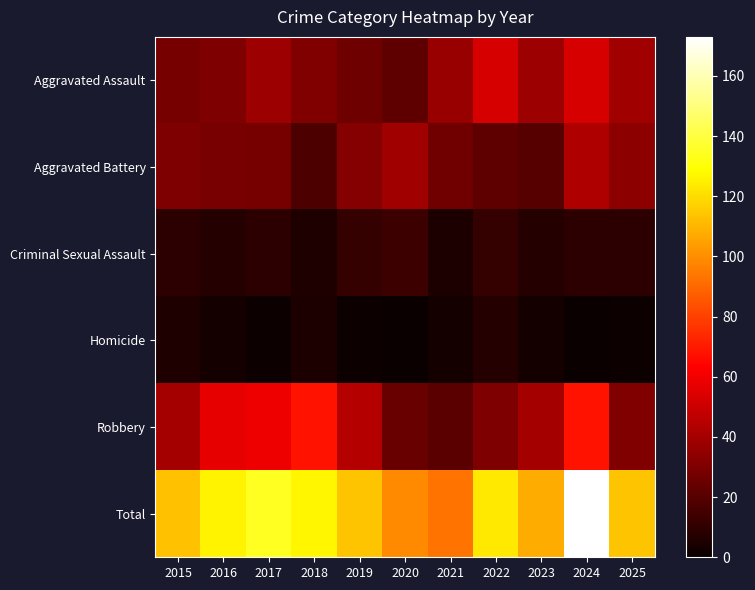

Reading right to left, extract all data points from this chart.

Aggravated Assault: 2025=39	2024=53	2023=38	2022=53	2021=37	2020=22	2019=26	2018=31	2017=38	2016=30	2015=28
Aggravated Battery: 2025=34	2024=43	2023=20	2022=22	2021=27	2020=39	2019=32	2018=17	2017=28	2016=29	2015=30
Criminal Sexual Assault: 2025=9	2024=9	2023=7	2022=11	2021=5	2020=13	2019=11	2018=6	2017=9	2016=7	2015=9
Homicide: 2025=1	2024=0	2023=3	2022=7	2021=3	2020=0	2019=1	2018=5	2017=1	2016=3	2015=6
Robbery: 2025=31	2024=68	2023=40	2022=30	2021=21	2020=25	2019=44	2018=68	2017=59	2016=57	2015=40
Total: 2025=114	2024=173	2023=108	2022=123	2021=93	2020=99	2019=114	2018=127	2017=135	2016=126	2015=113